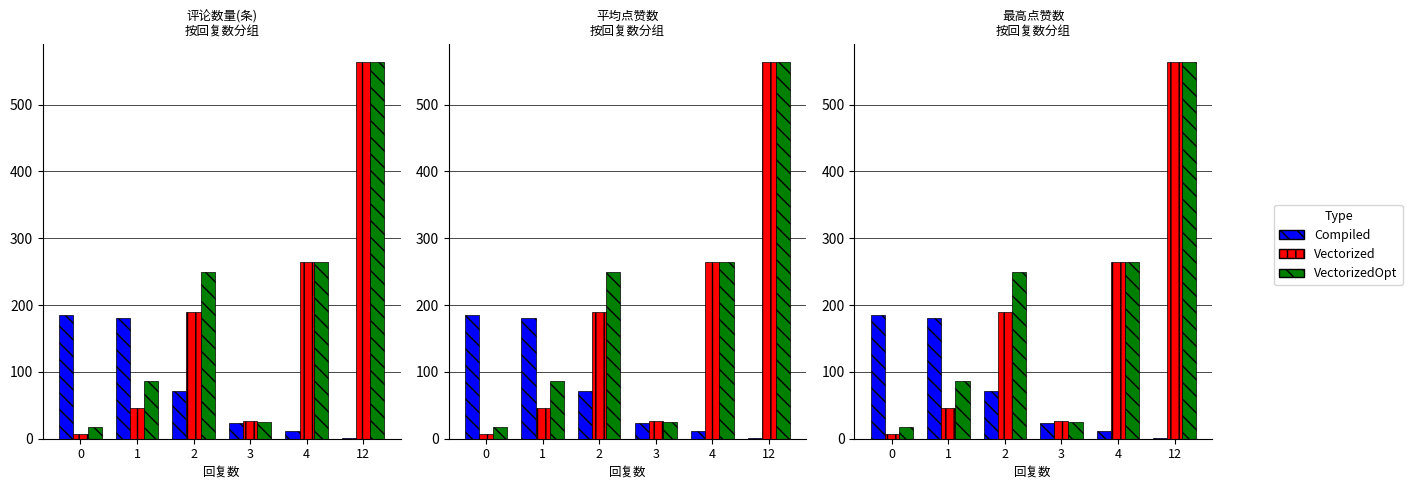

The VectorizedOpt series shows 277 at 12. True or false?

False